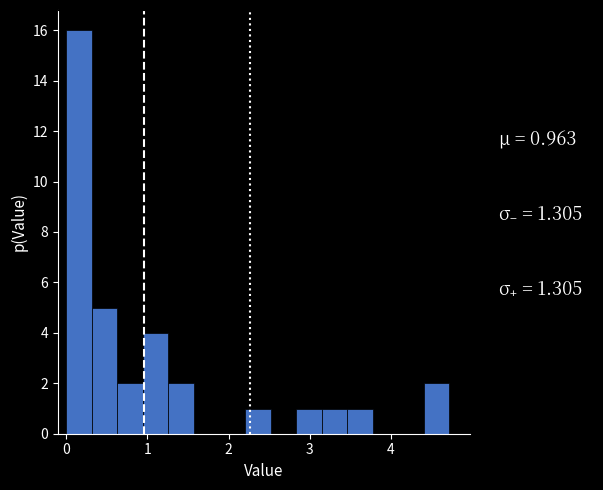

Read against the x-axis, roughly where is the centre of the tallest bar?

0.2